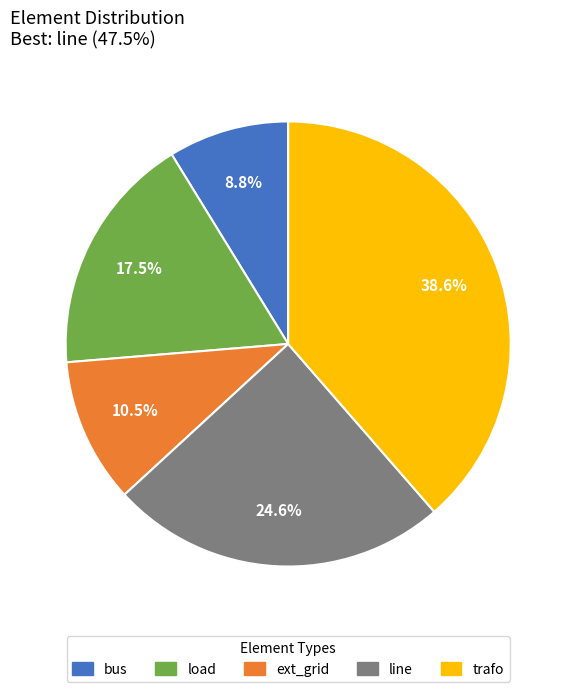

What percentage is the bus slice, to the nearest percent?

9%